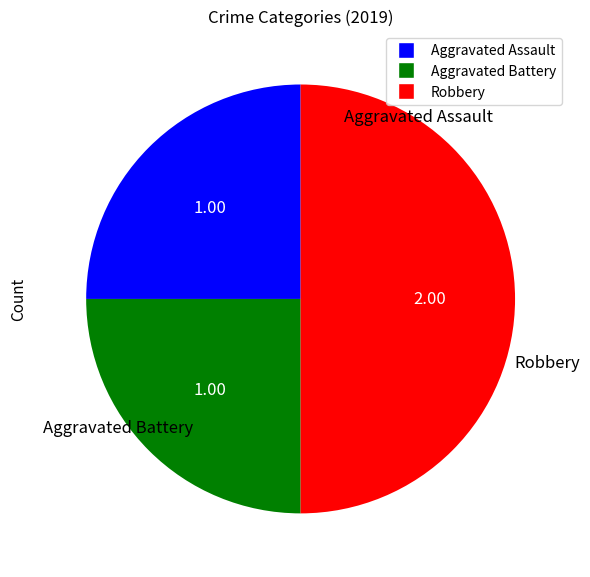

Which category has the biggest portion of the pie?

Robbery